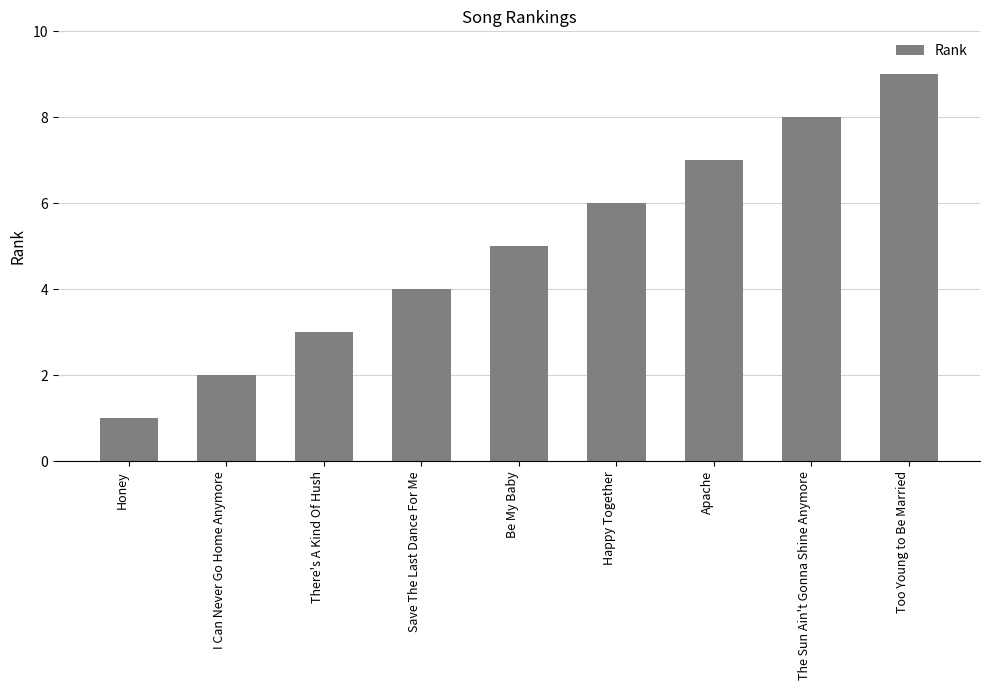

How many bars are there in total?

9